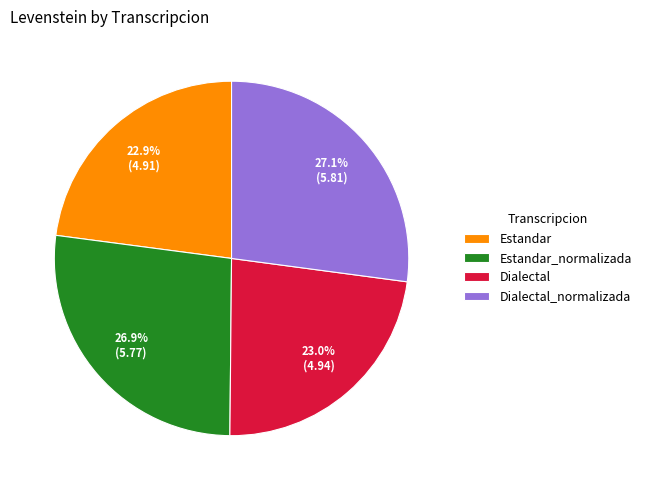

Combined, do Estandar_normalizada and Dialectal account for over 50%?

No